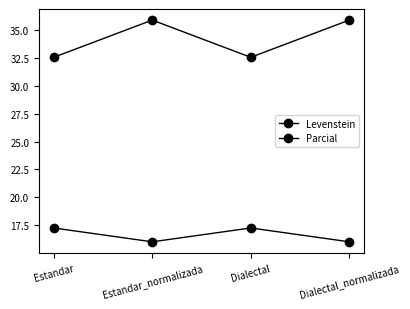

Which label corresponds to the largest value in the chart?

Estandar_normalizada